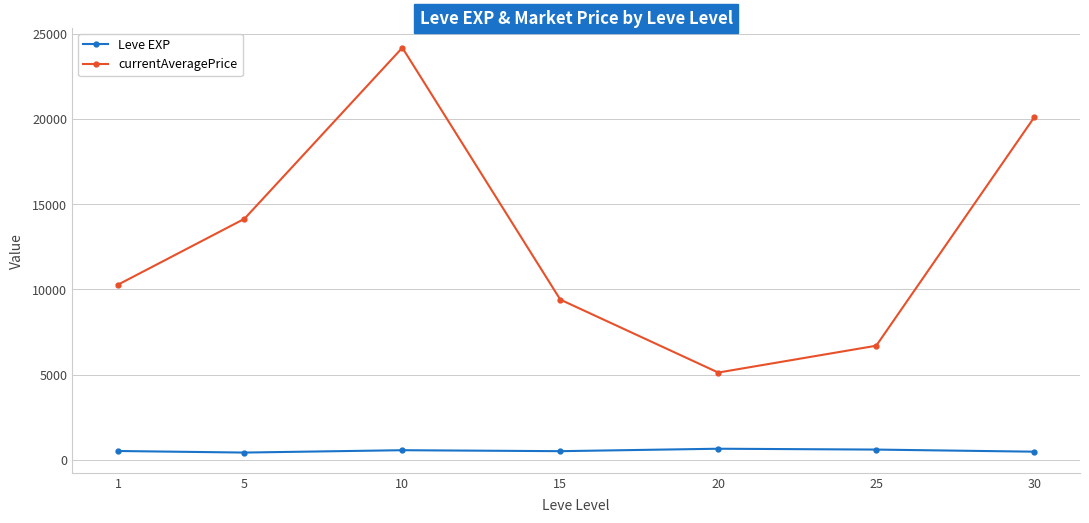

True or false: currentAveragePrice and Leve EXP cross at least once.

False